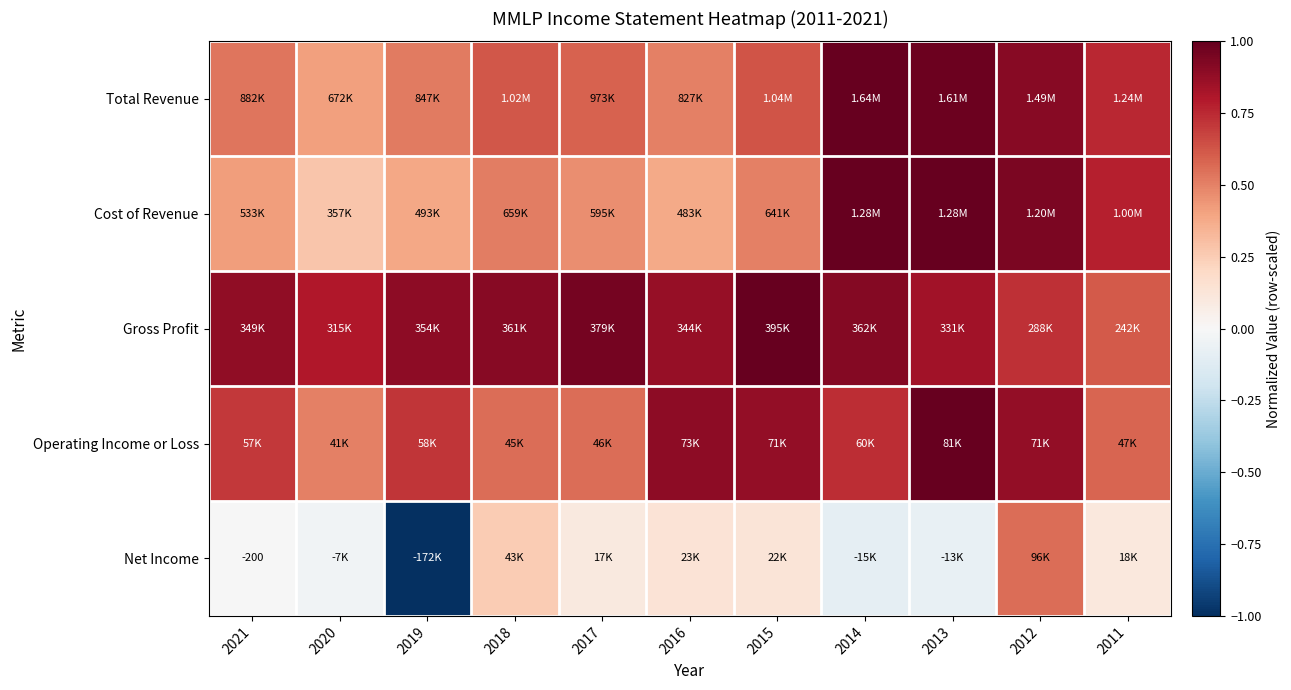

Is it true that Gross Profit equals 0.3 at 2020?

False